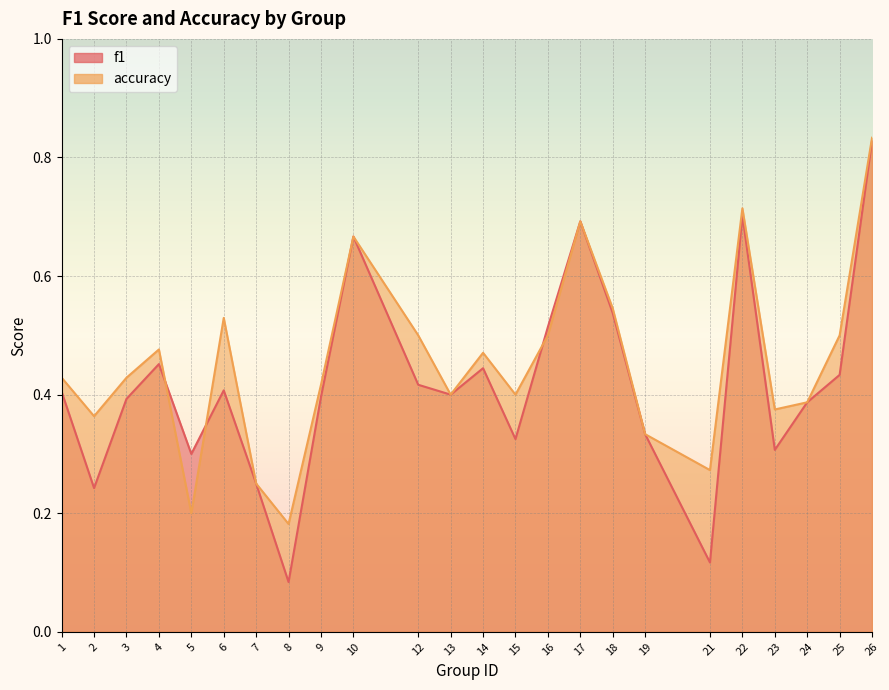

How many lines are shown in the chart?

2